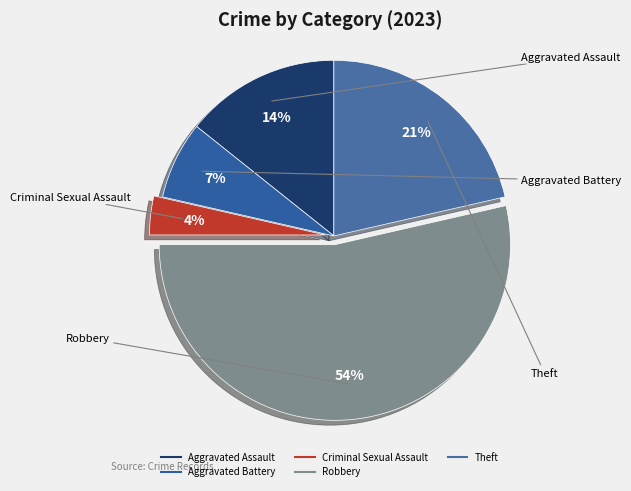

The Aggravated Assault slice represents 14% of the pie. True or false?

True